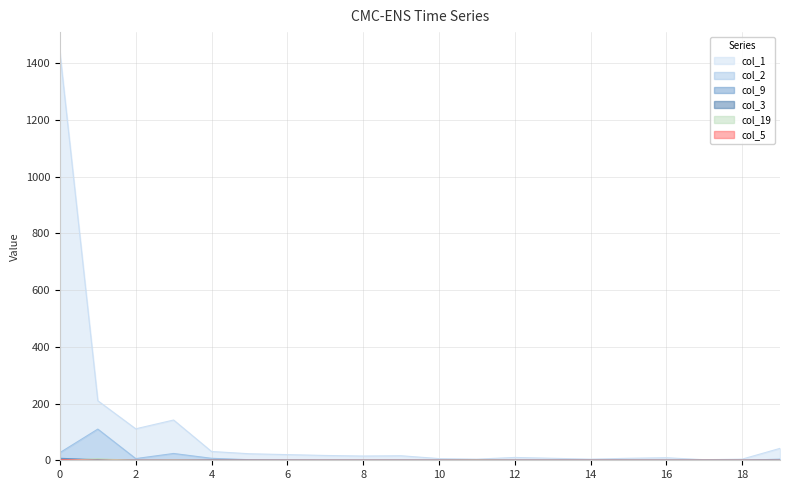

True or false: col_19 has a value of 1 at 11.

True